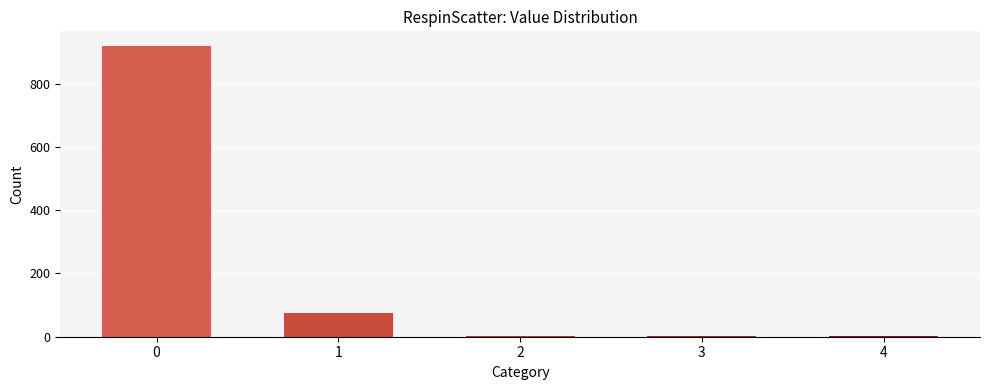

What is the difference between the values at 1 and 3?

74